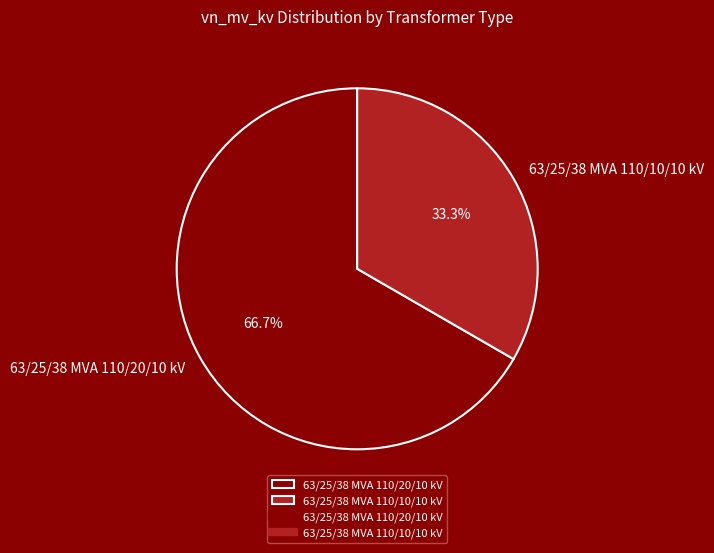

Rank the categories by value from highest to lowest.

63/25/38 MVA 110/20/10 kV, 63/25/38 MVA 110/10/10 kV